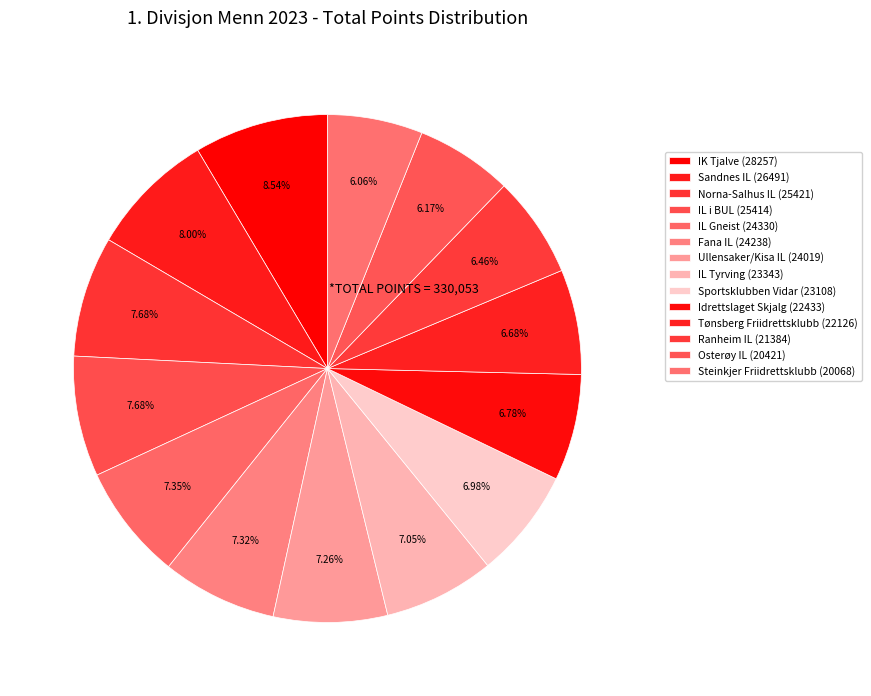

Is there any slice that represents more than half of the pie?

No